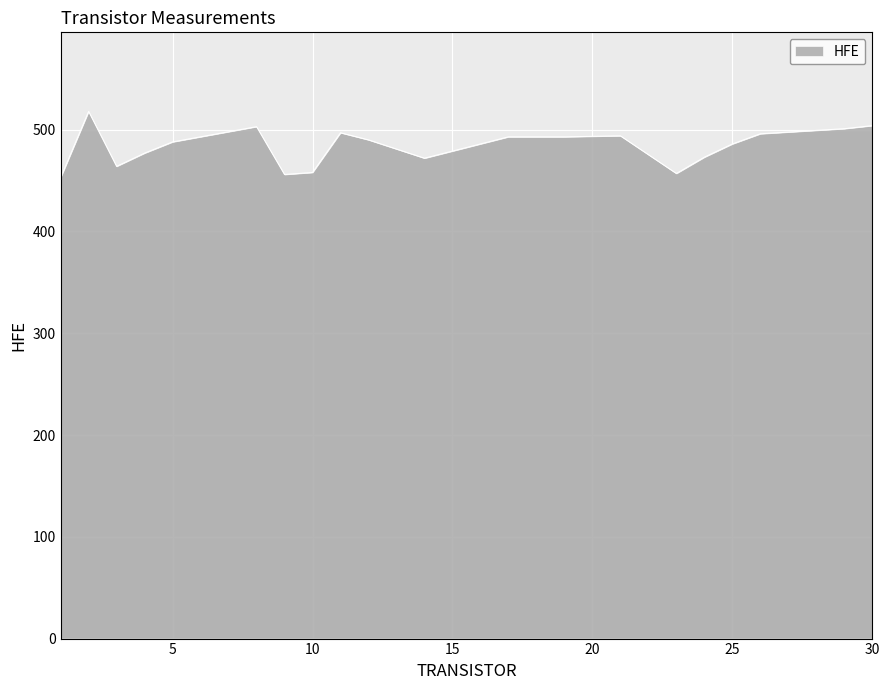

What is the minimum value shown in the chart?

453